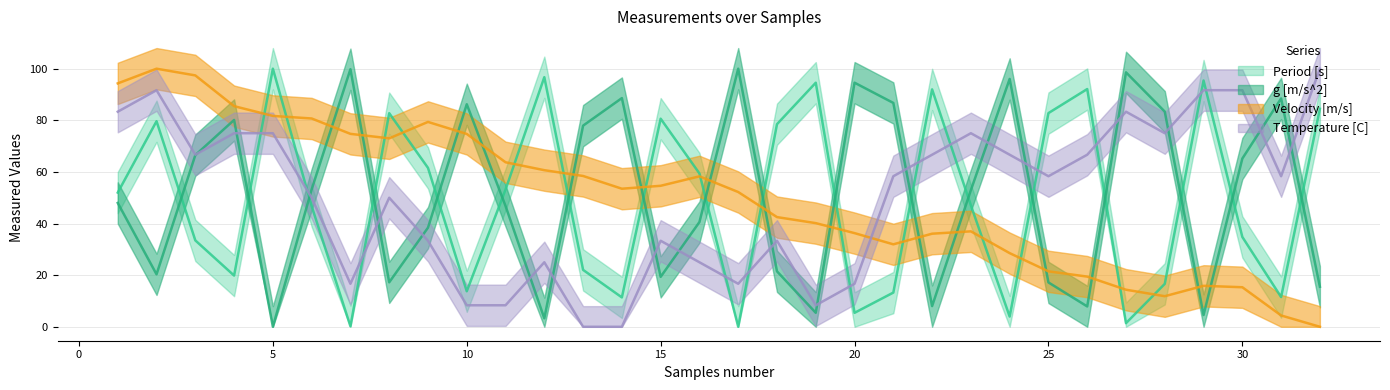

What is the greatest value displayed?

100.0